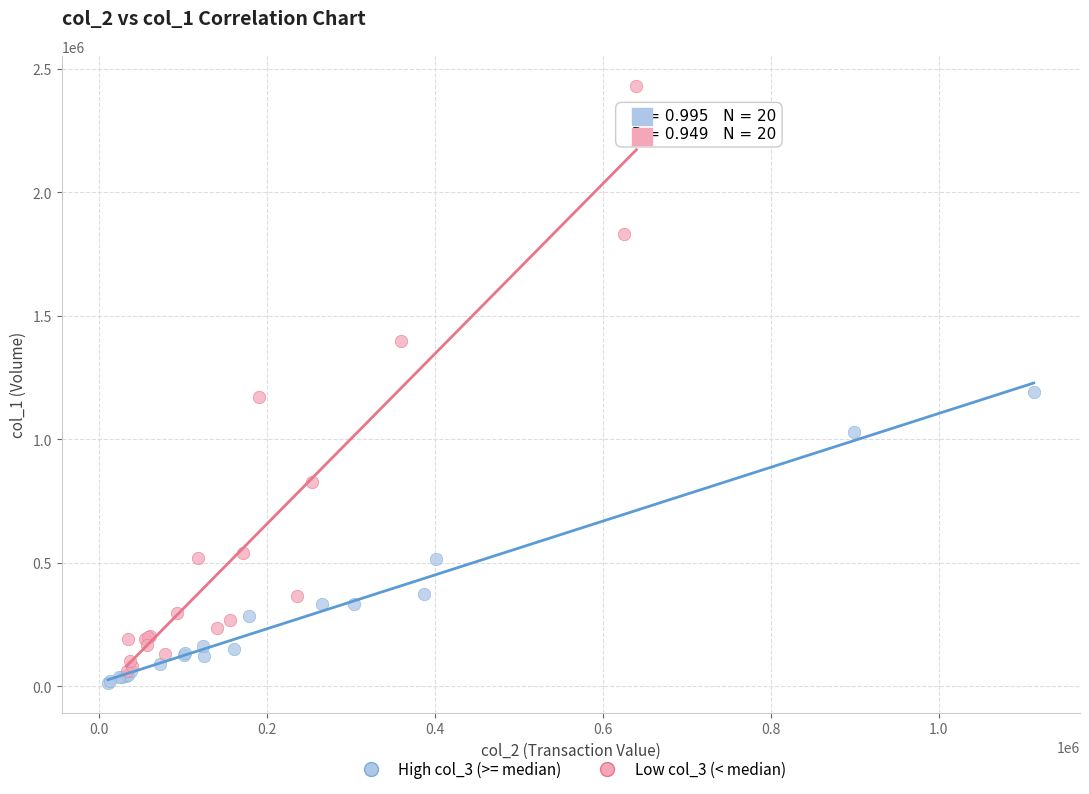

Which series has the widest spread of Y values?

Low col_3 (< median)